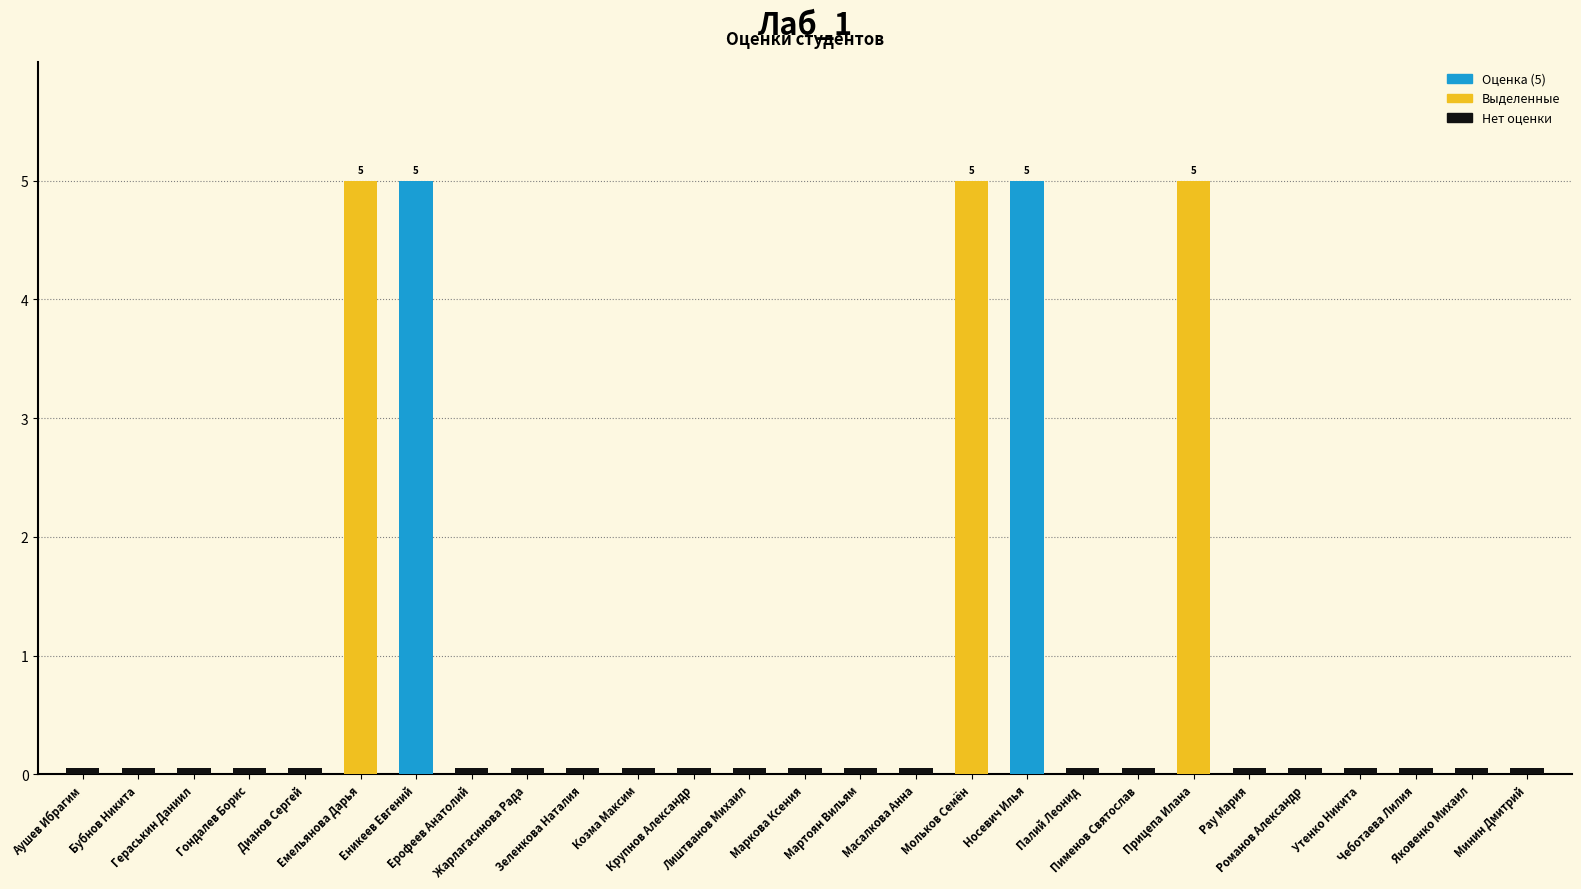

What is the label of the 11th bar from the left?

Козма Максим